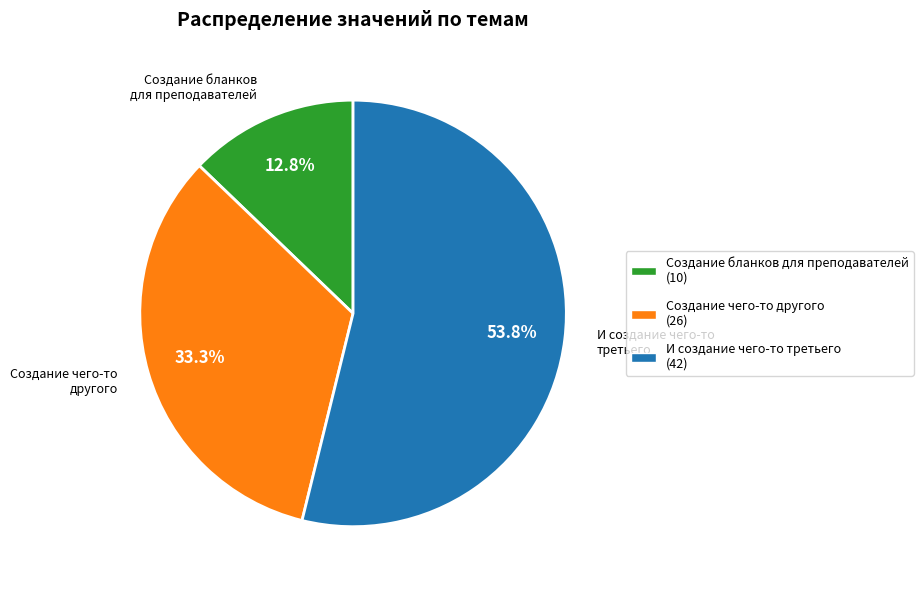

Does any single category account for the majority?

Yes